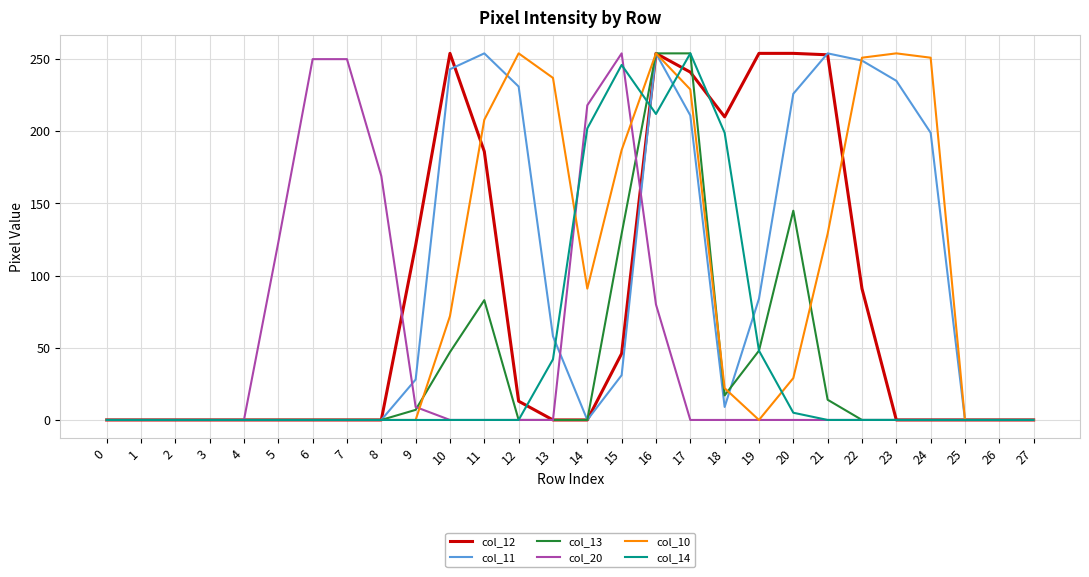

What is the maximum value shown in the chart?

254